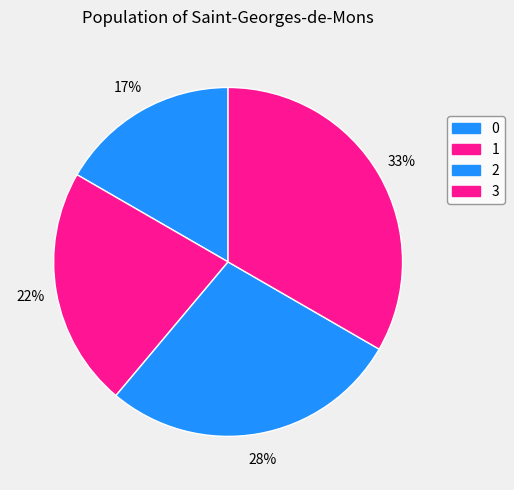

How many segments does this pie chart have?

4